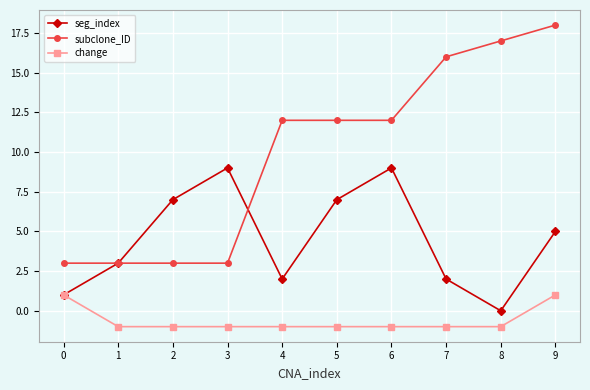

Reading left to right, what are all the values shown in this chart?

seg_index: 1	3	7	9	2	7	9	2	0	5
subclone_ID: 3	3	3	3	12	12	12	16	17	18
change: 1	-1	-1	-1	-1	-1	-1	-1	-1	1